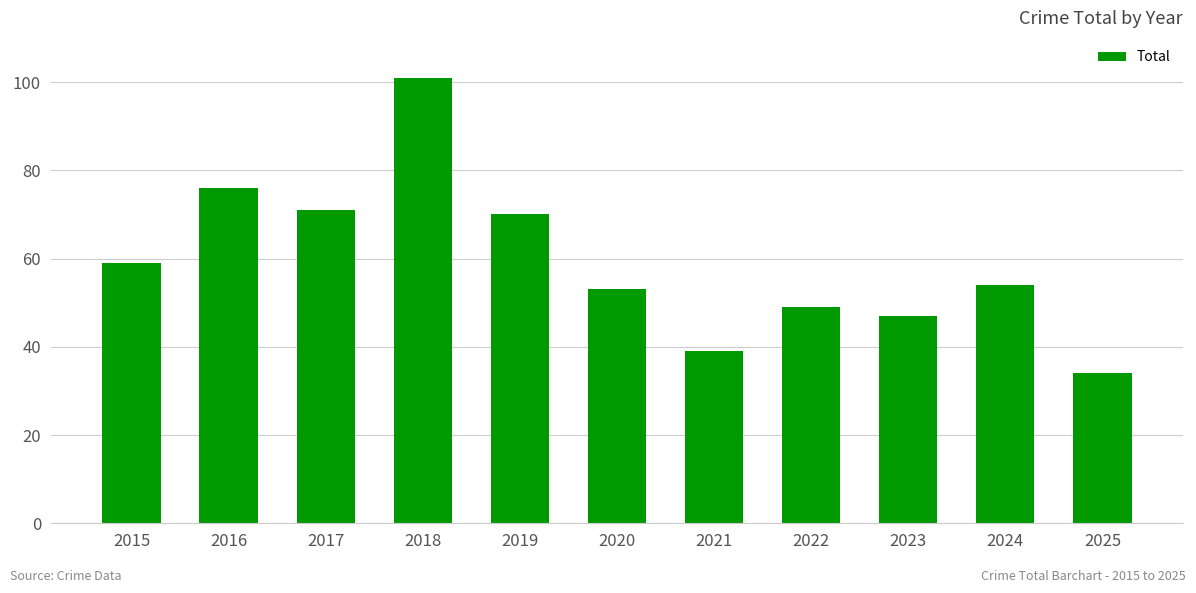

What is the ratio of the value at 2023 to the value at 2019?

0.7